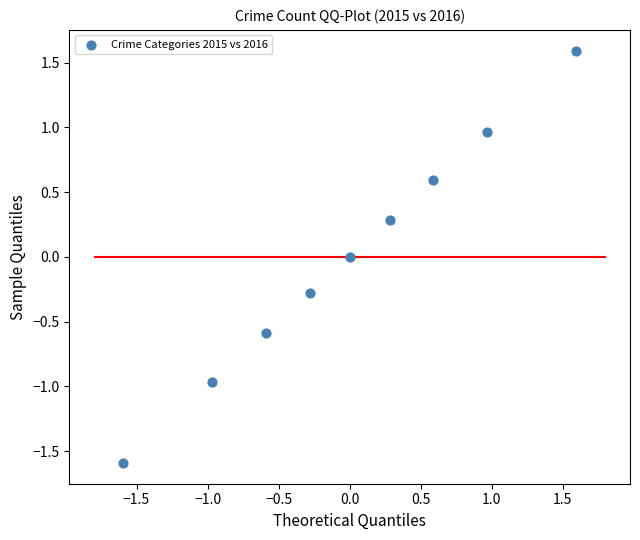

What is the range of Y values (max minus min)?

3.2